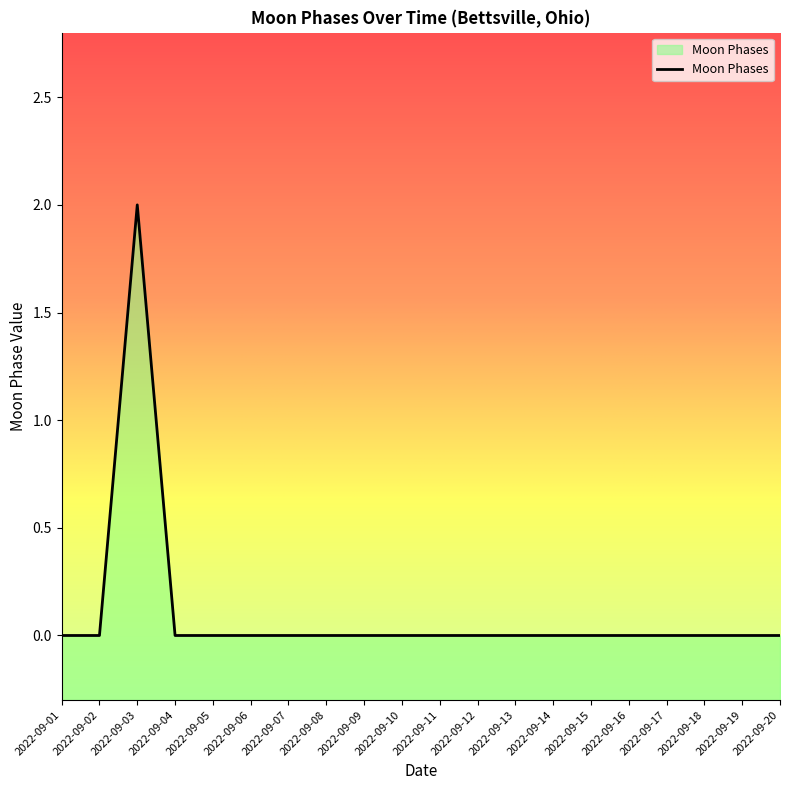

True or false: the data shows 0 at 2022-09-02.

True